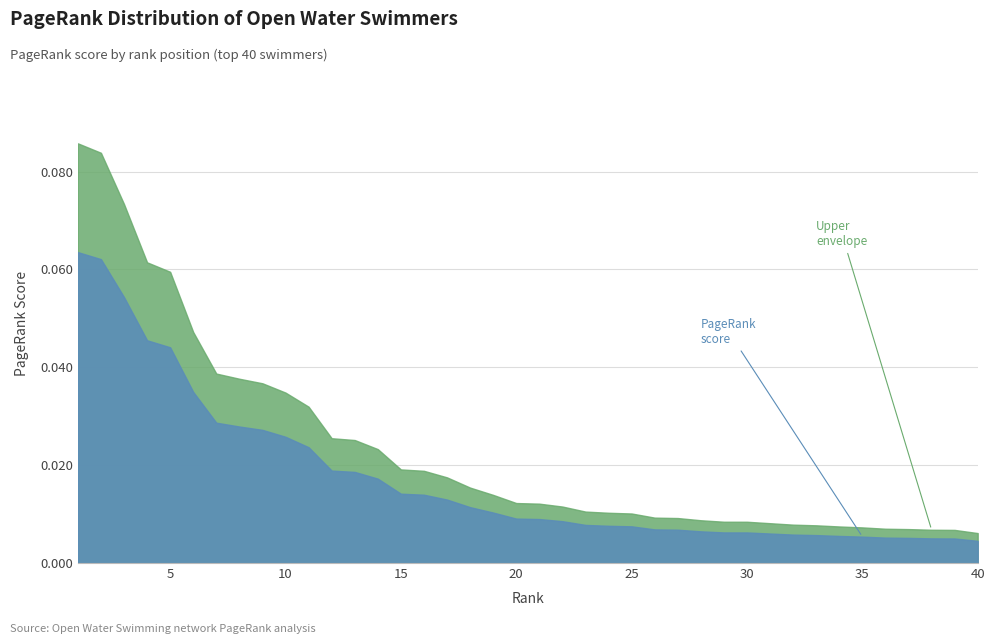

List the labels in order of value, largest first.

1, 2, 3, 4, 5, 6, 7, 8, 9, 10, 11, 12, 13, 14, 15, 16, 17, 18, 19, 20, 21, 22, 23, 24, 25, 26, 27, 28, 29, 30, 31, 32, 33, 34, 35, 36, 37, 38, 39, 40